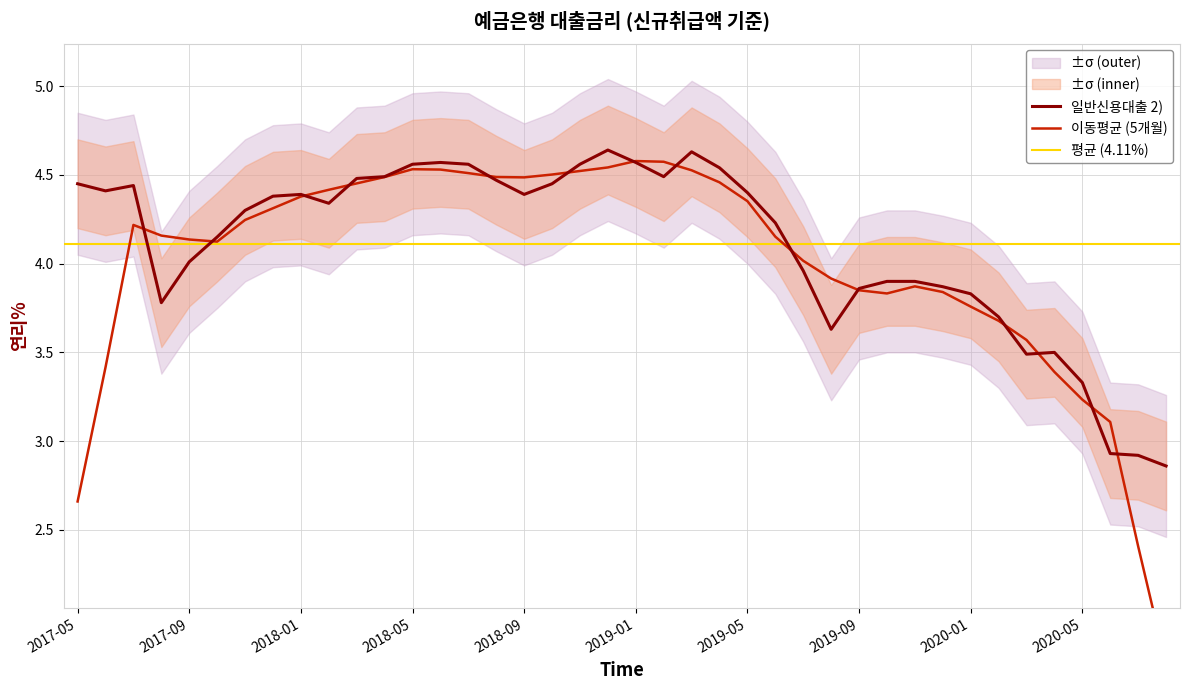

True or false: the data shows 4.5 at 201902.

True